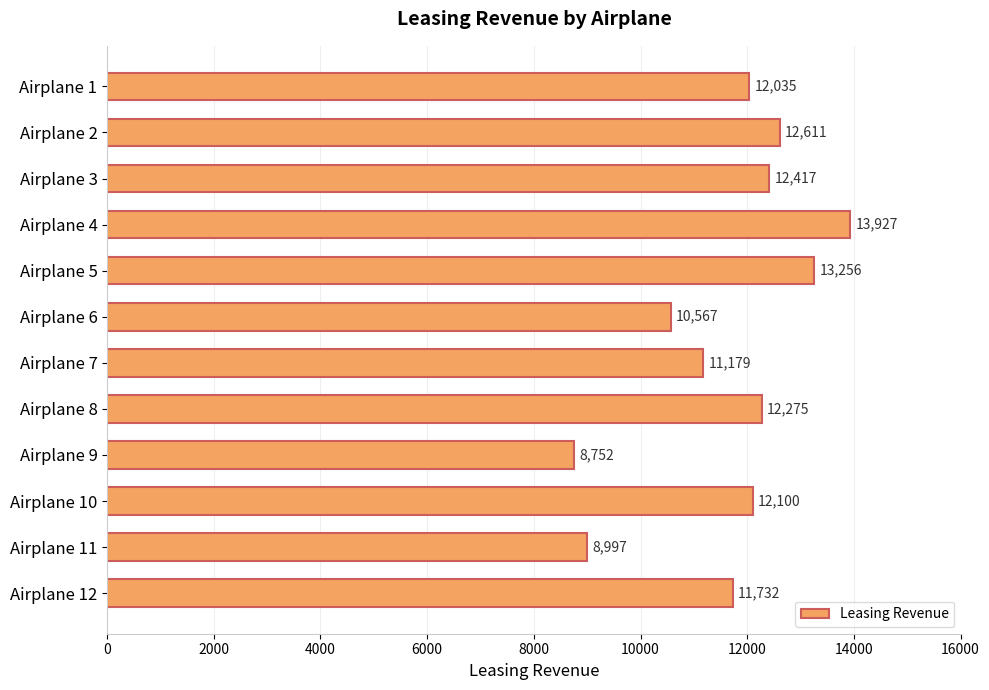

At which category does the chart reach its minimum across all series?

Airplane 9